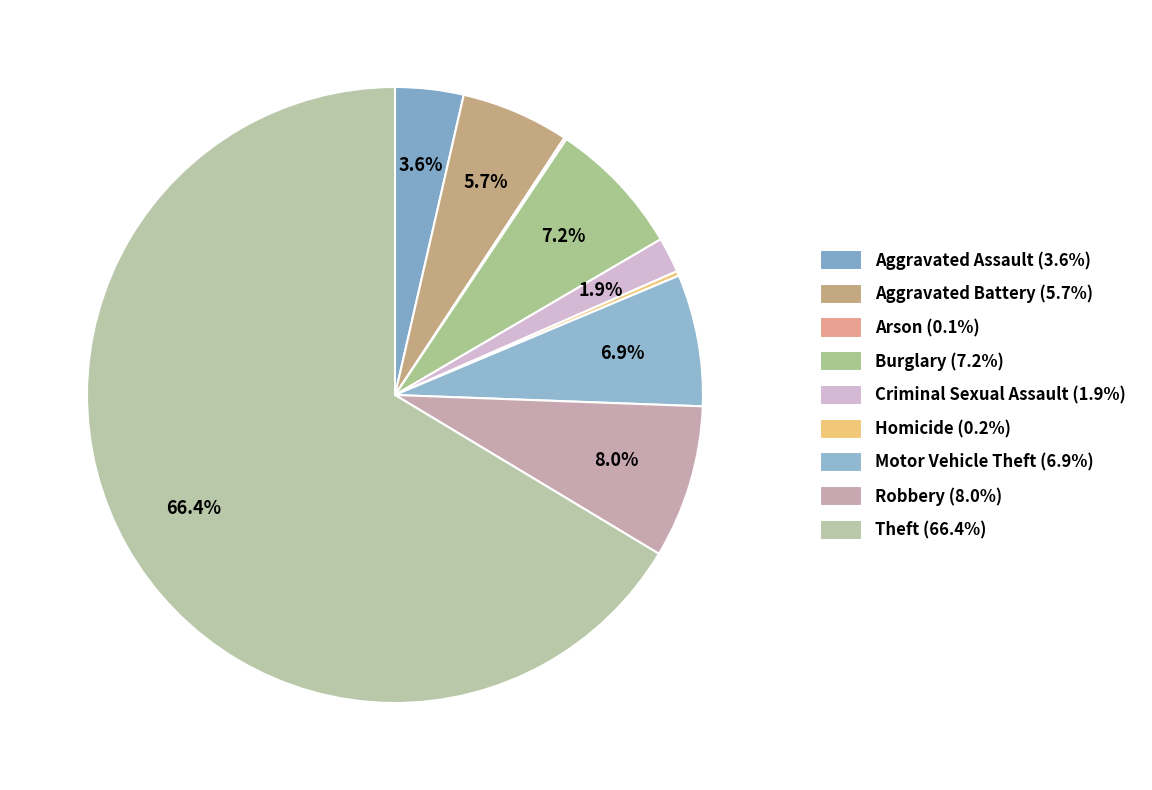

True or false: Motor Vehicle Theft accounts for 7% of the total.

True